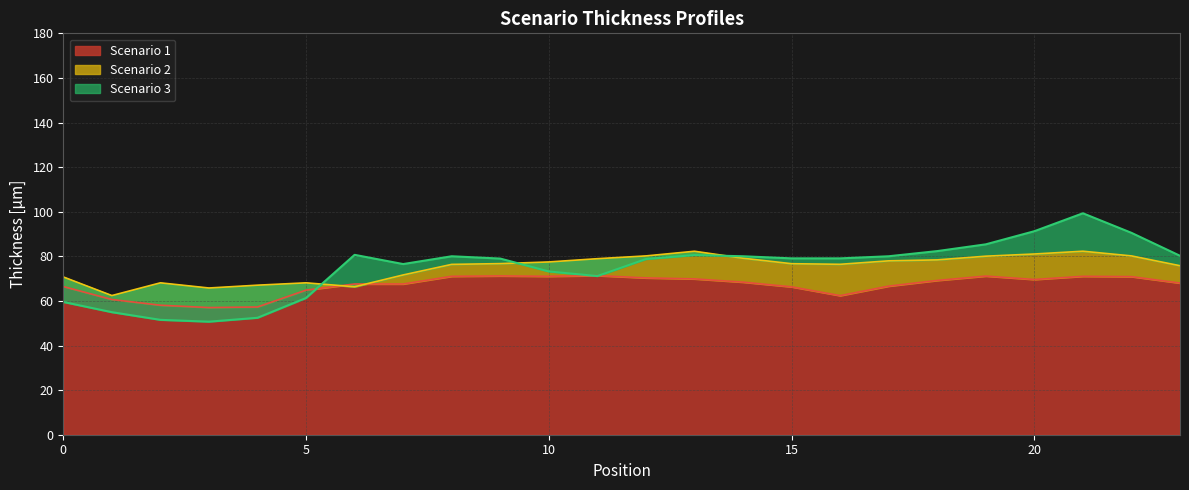

What is the value of the Scenario 2 point at the 24th from the left?

75.8